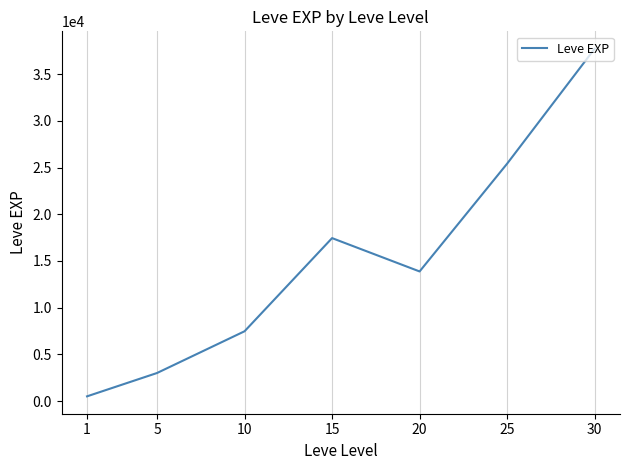

What is the smallest value displayed?

510.2